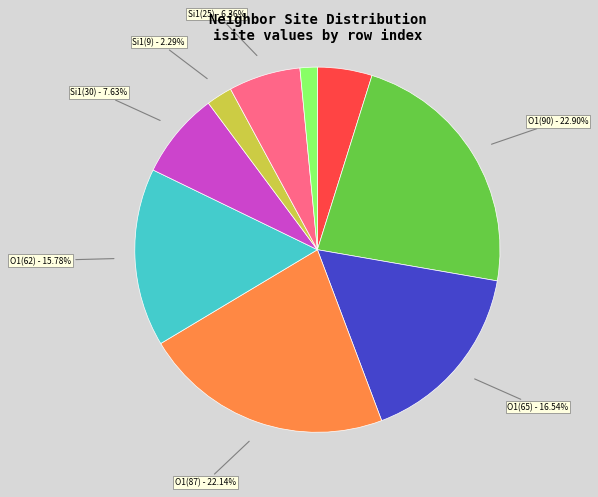

Which slice is the largest?

O1(90)